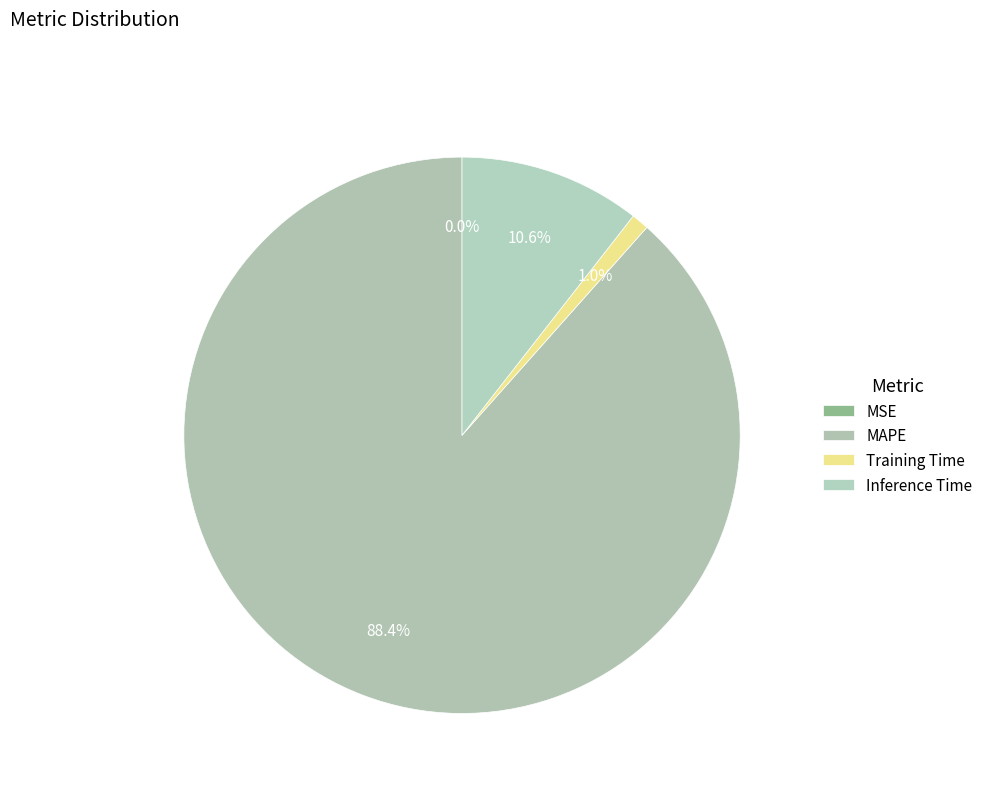

What percentage is the MAPE slice, to the nearest percent?

88%